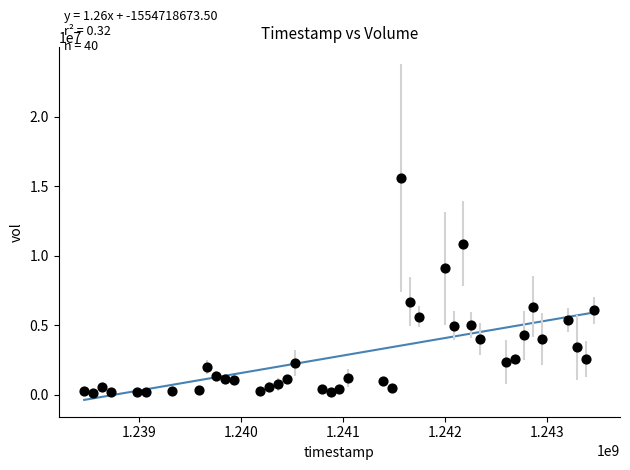

What is the range of Y values (max minus min)?

15437405